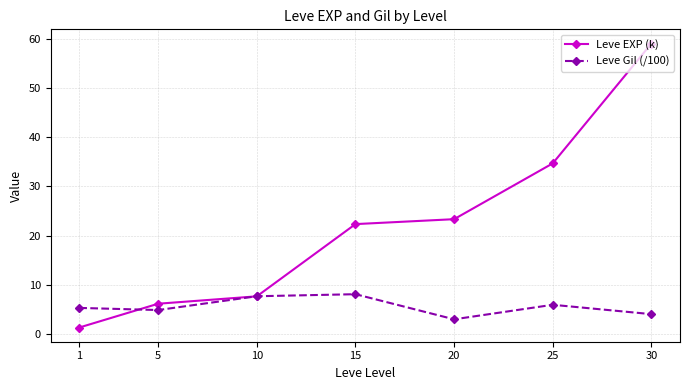

The value of Leve Gil (/100) at 15 is 5.6. True or false?

False